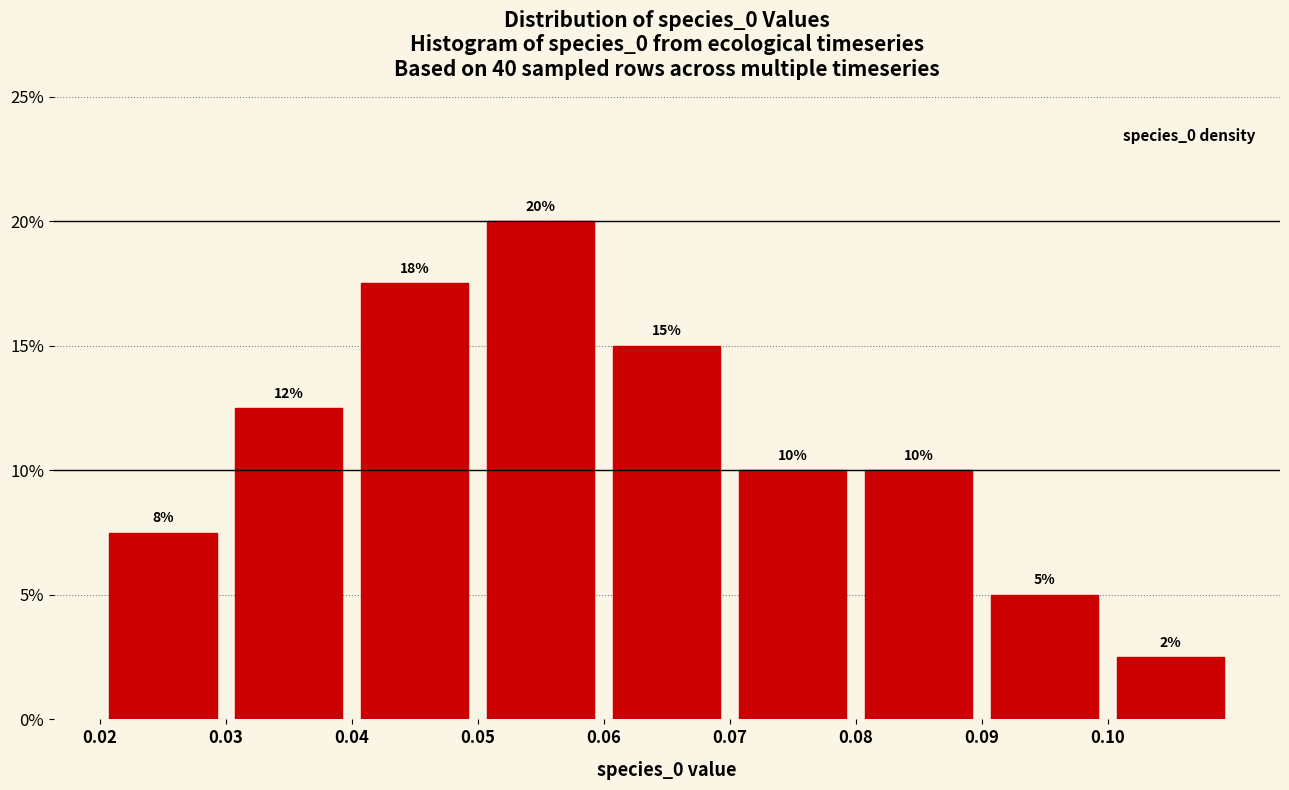

Which range on the x-axis has the tallest bar?

0.05 to 0.06